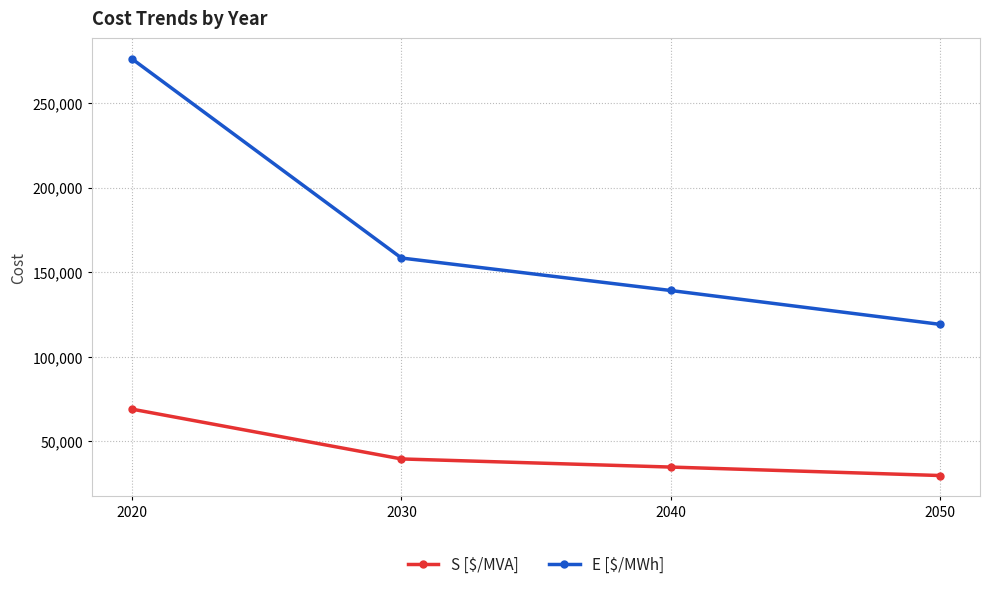

True or false: E [$/MWh] has more than 1 interior local peaks.

False